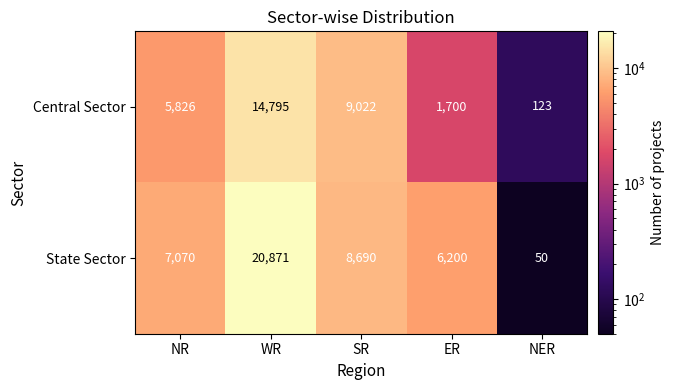

Which series has the largest total across all categories?

State Sector